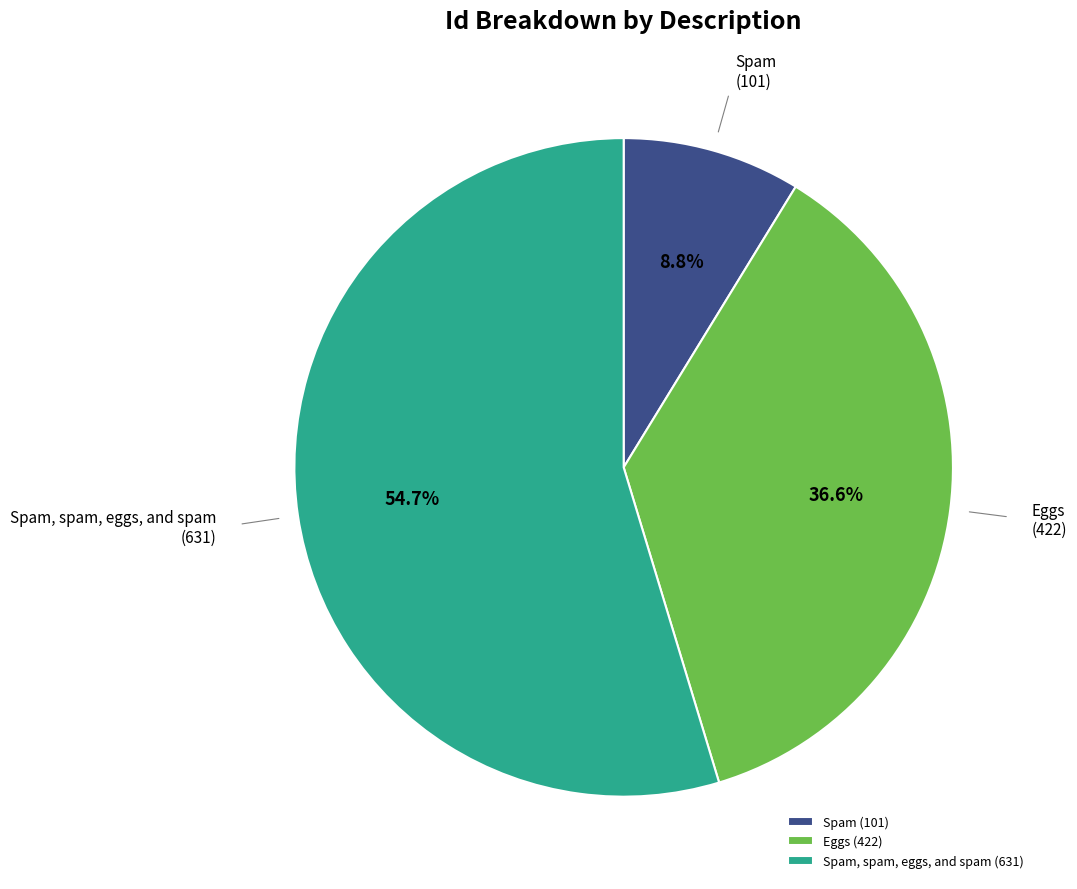

What percentage is NOT represented by Eggs (422)?

63.4%